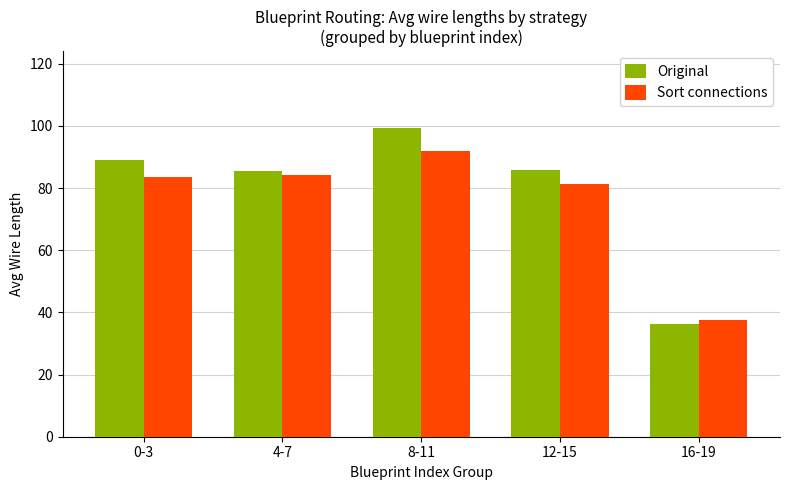

How many values in the Sort connections series are below 83?

2